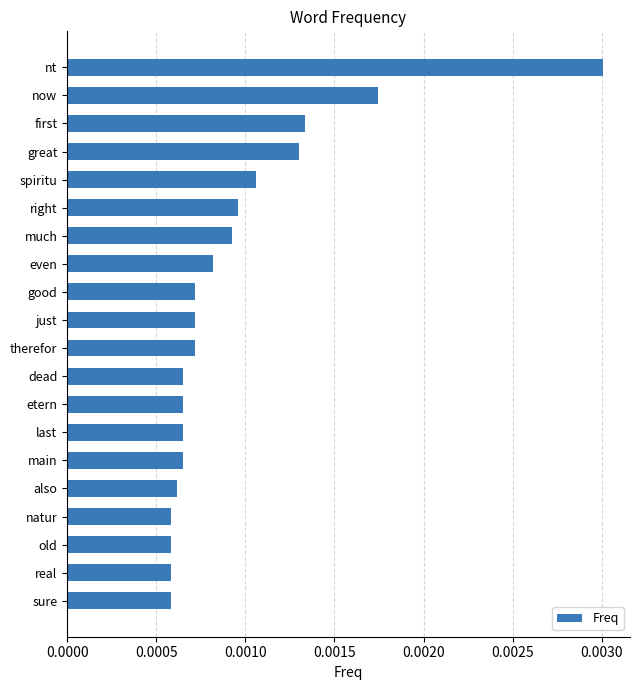

Which has a higher value, great or also?

great